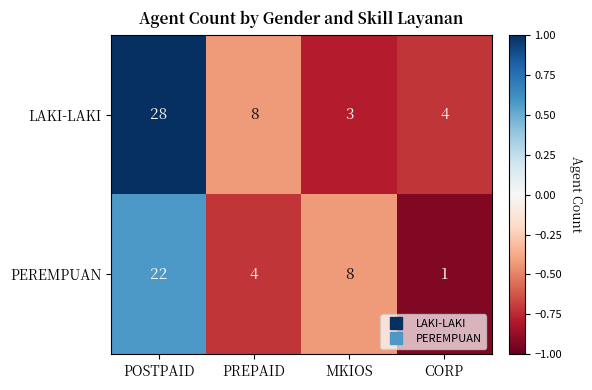

What is the total value across all series at PREPAID?

12